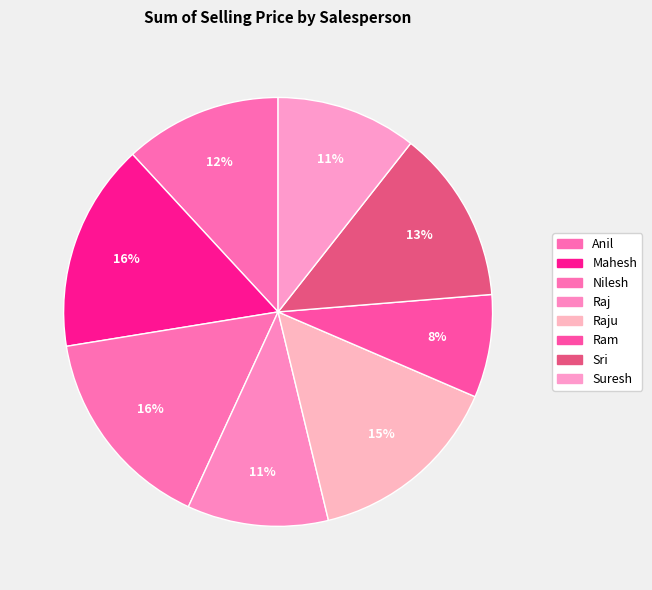

Count the number of slices in the pie.

8